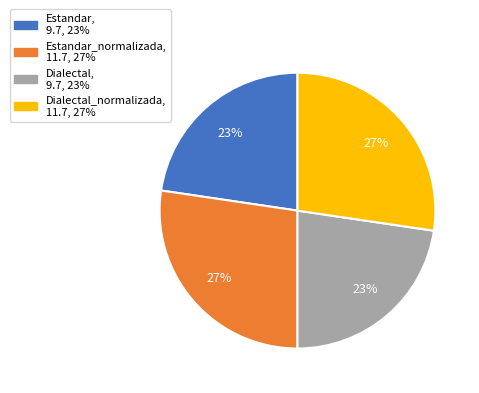

Is there any slice that represents more than half of the pie?

No